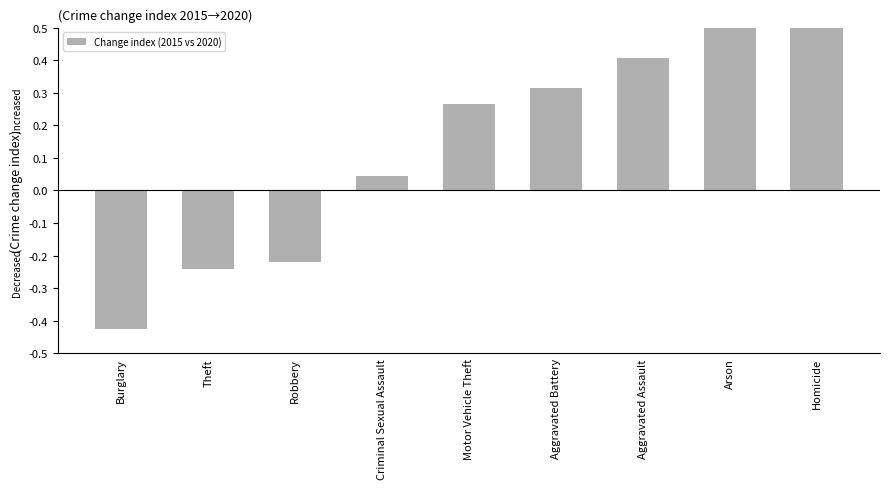

What is the smallest value displayed?

-0.4